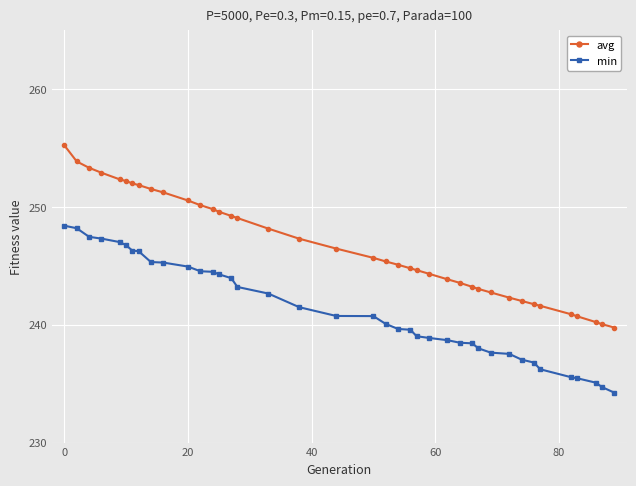

What is the lowest value of the min series?

234.2